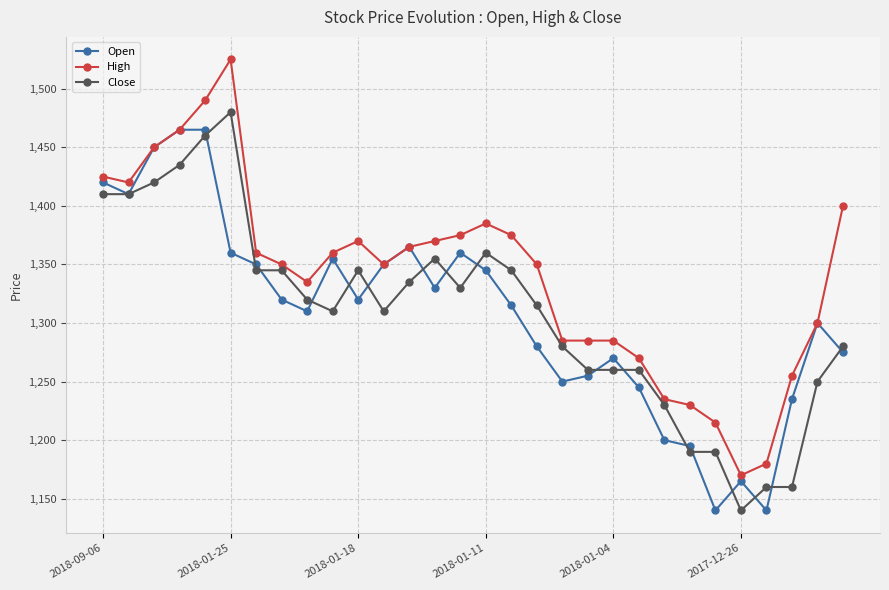

What is the difference between the maximum and minimum values in the Open series?

325